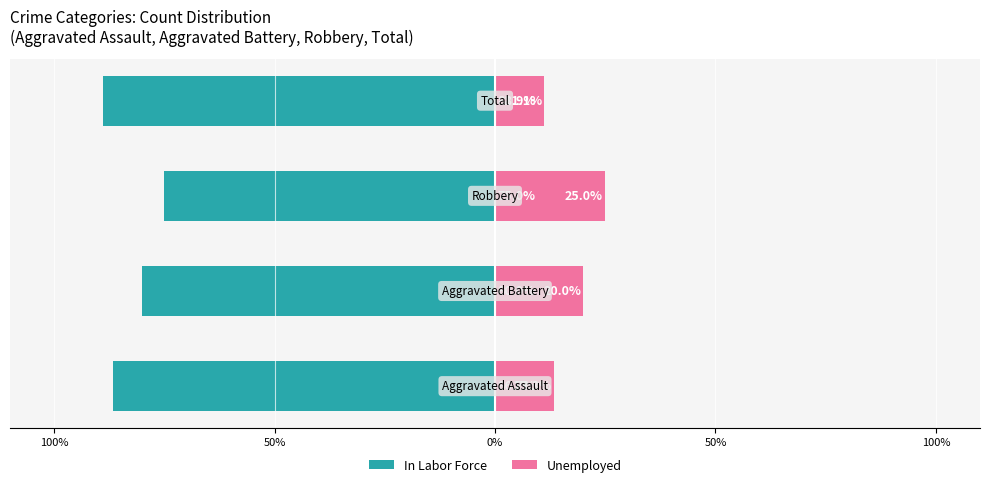

True or false: In Labor Force has a value of -80.0 at 50%.

True